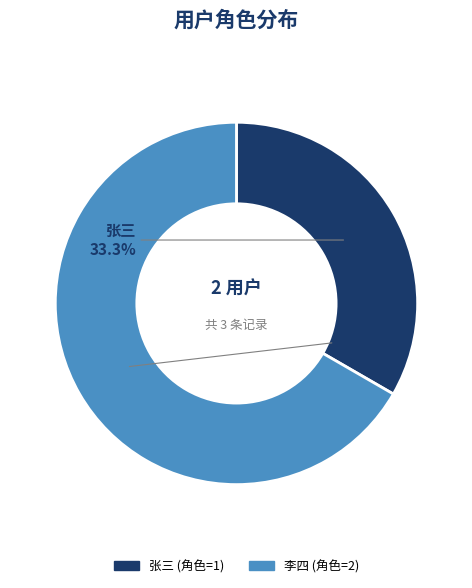

Combined, do 张三 and 李四 account for over 50%?

Yes